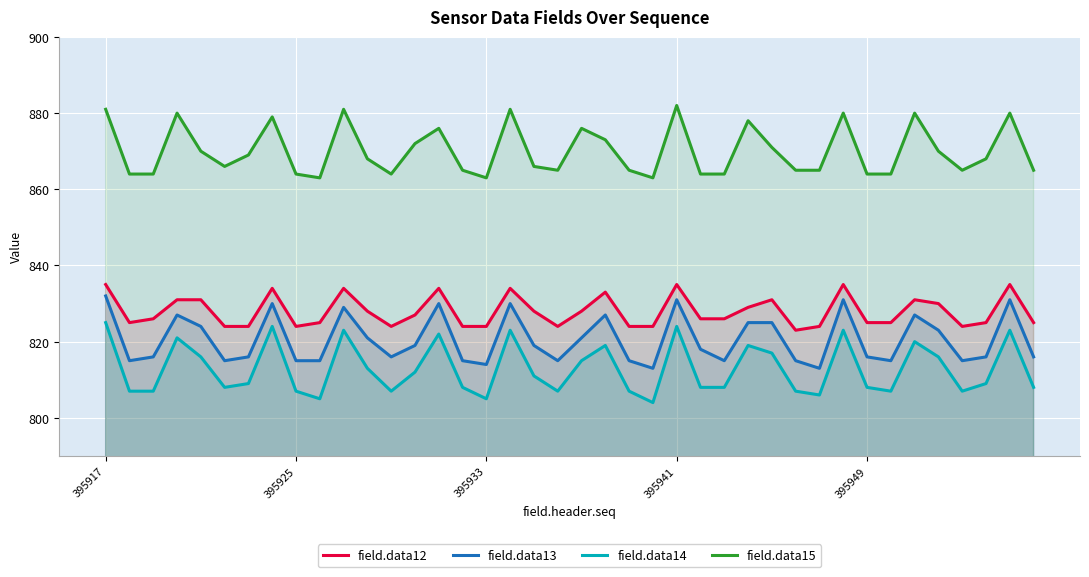

What is the maximum value shown in the chart?

882